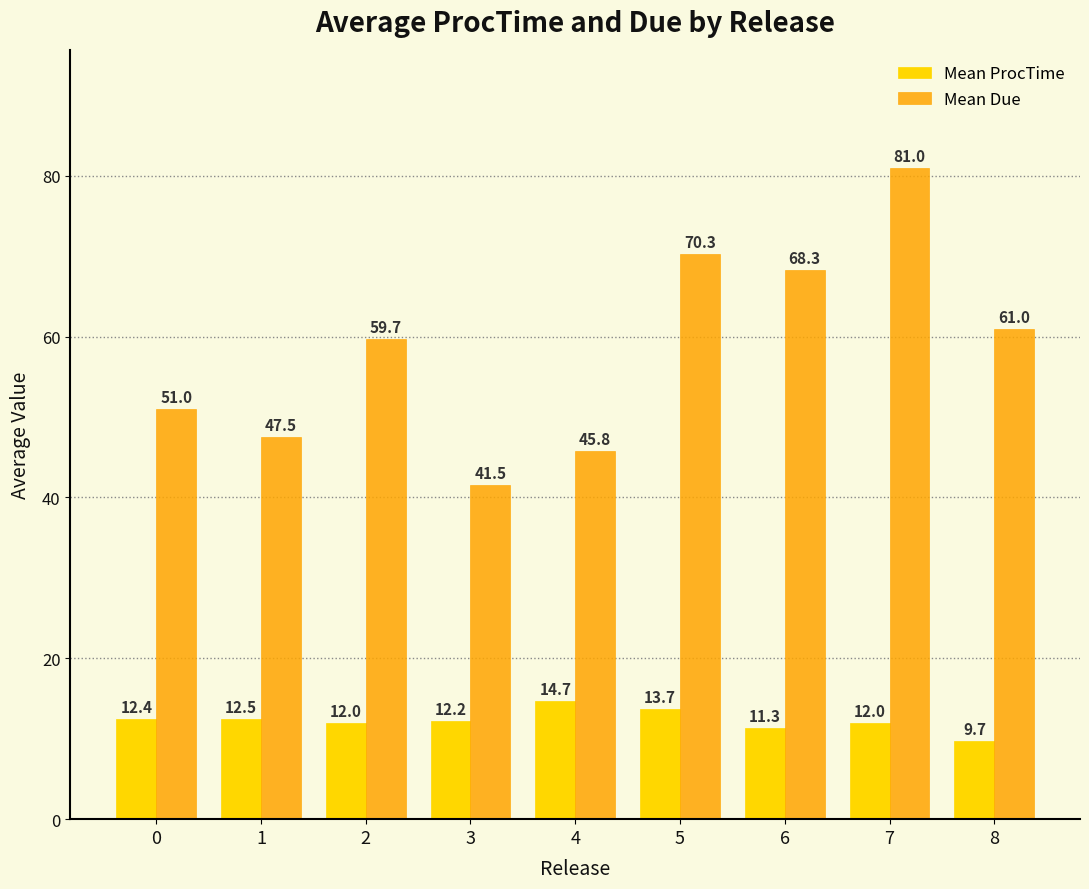

How many series are shown in this chart?

2